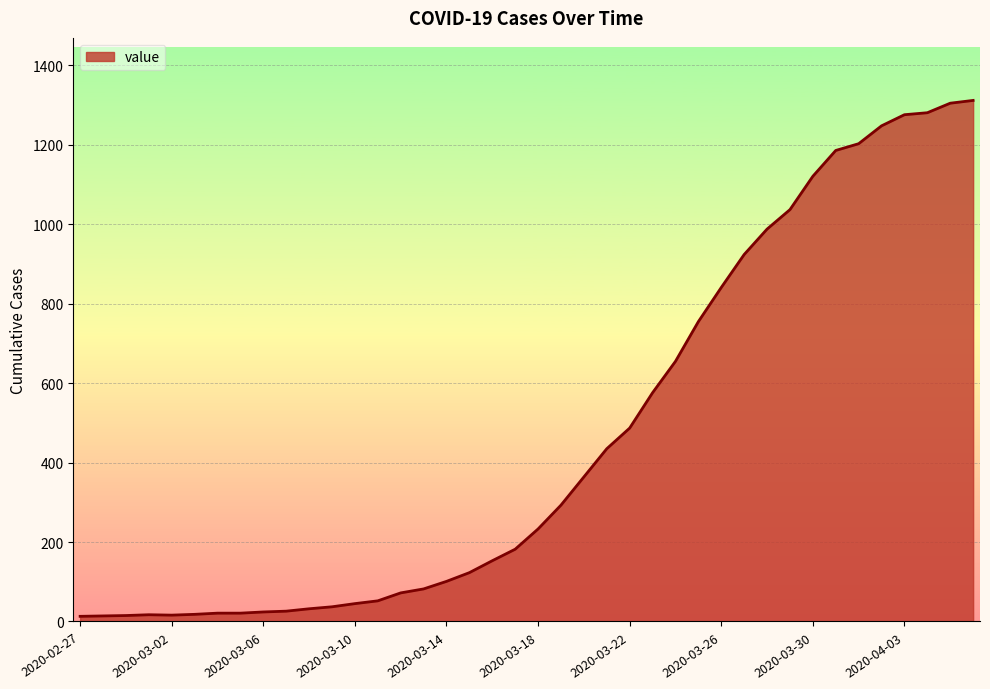

What is the maximum value shown in the chart?

1312